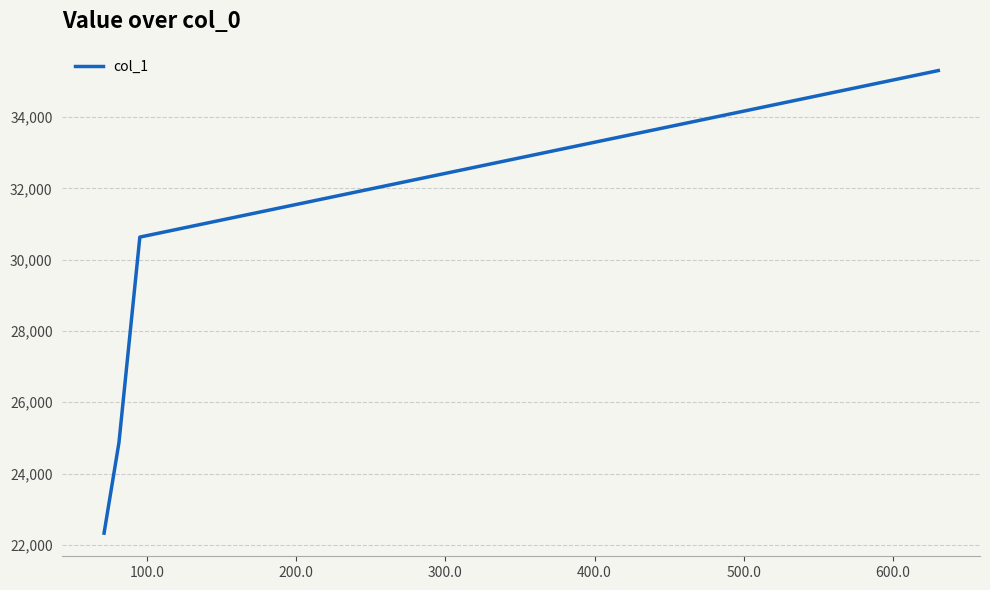

What is the maximum value shown in the chart?

35308.3